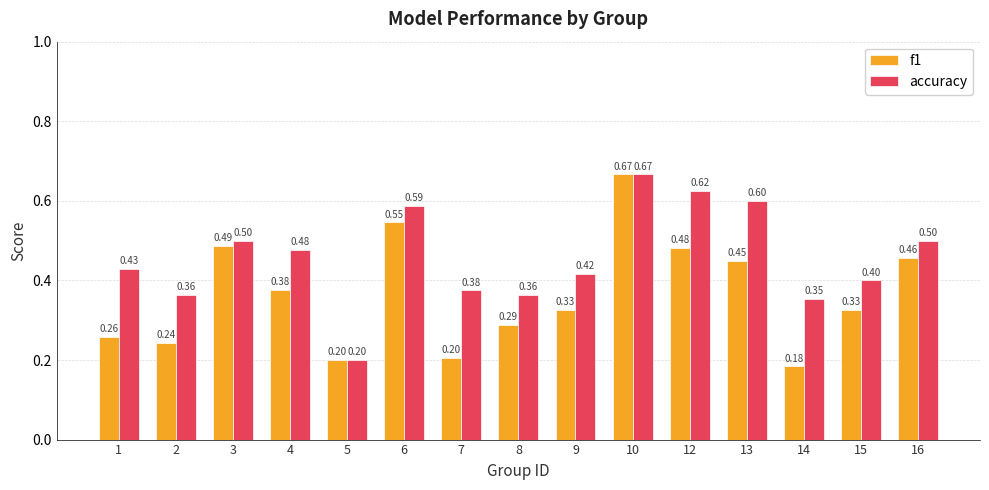

Is the value of accuracy at 4 greater than the value of f1 at 3?

No